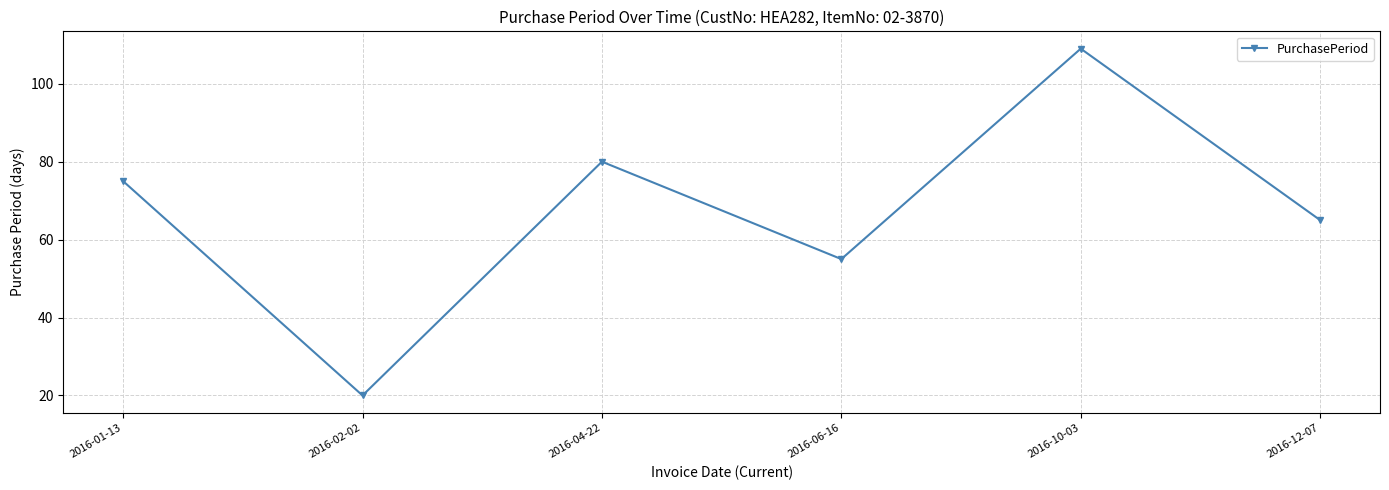

What position from the right is 2016-02-02?

5